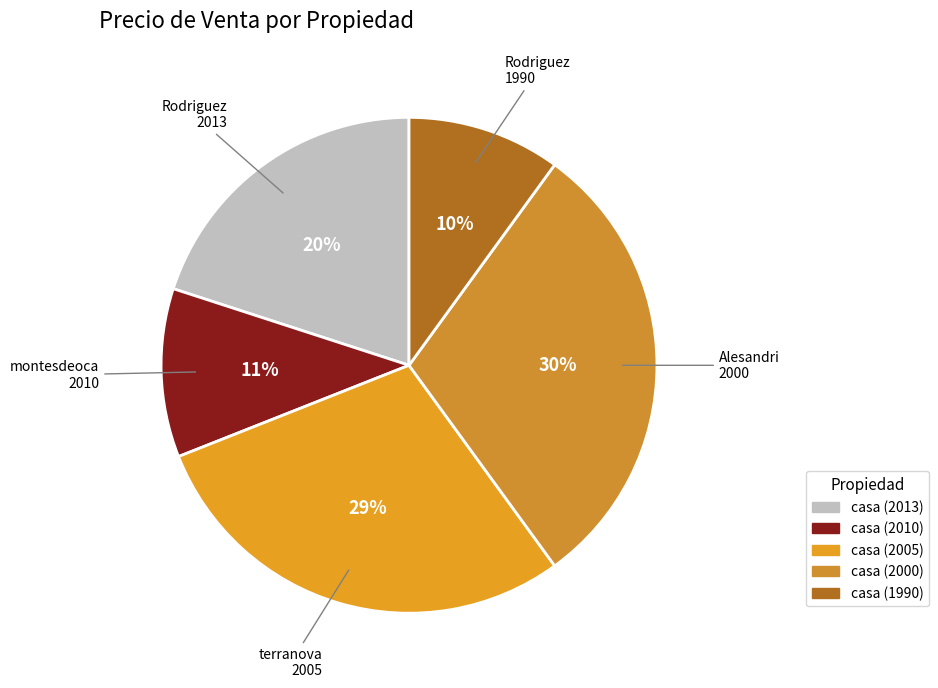

What is the ratio of the value at casa (2010) to the value at casa (2013)?

0.6